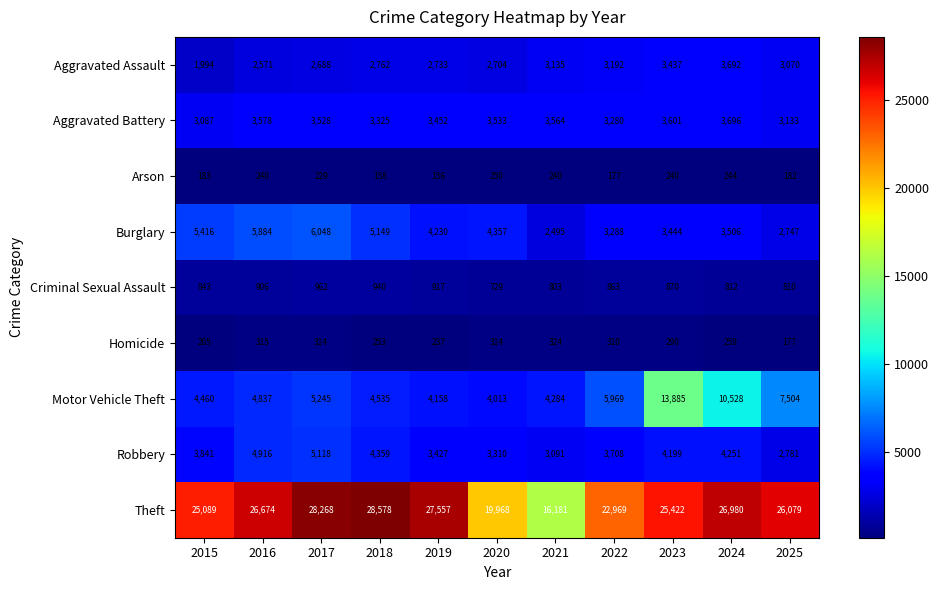

Rank the series at 2022 from highest to lowest value.

Theft, Motor Vehicle Theft, Robbery, Burglary, Aggravated Battery, Aggravated Assault, Criminal Sexual Assault, Homicide, Arson